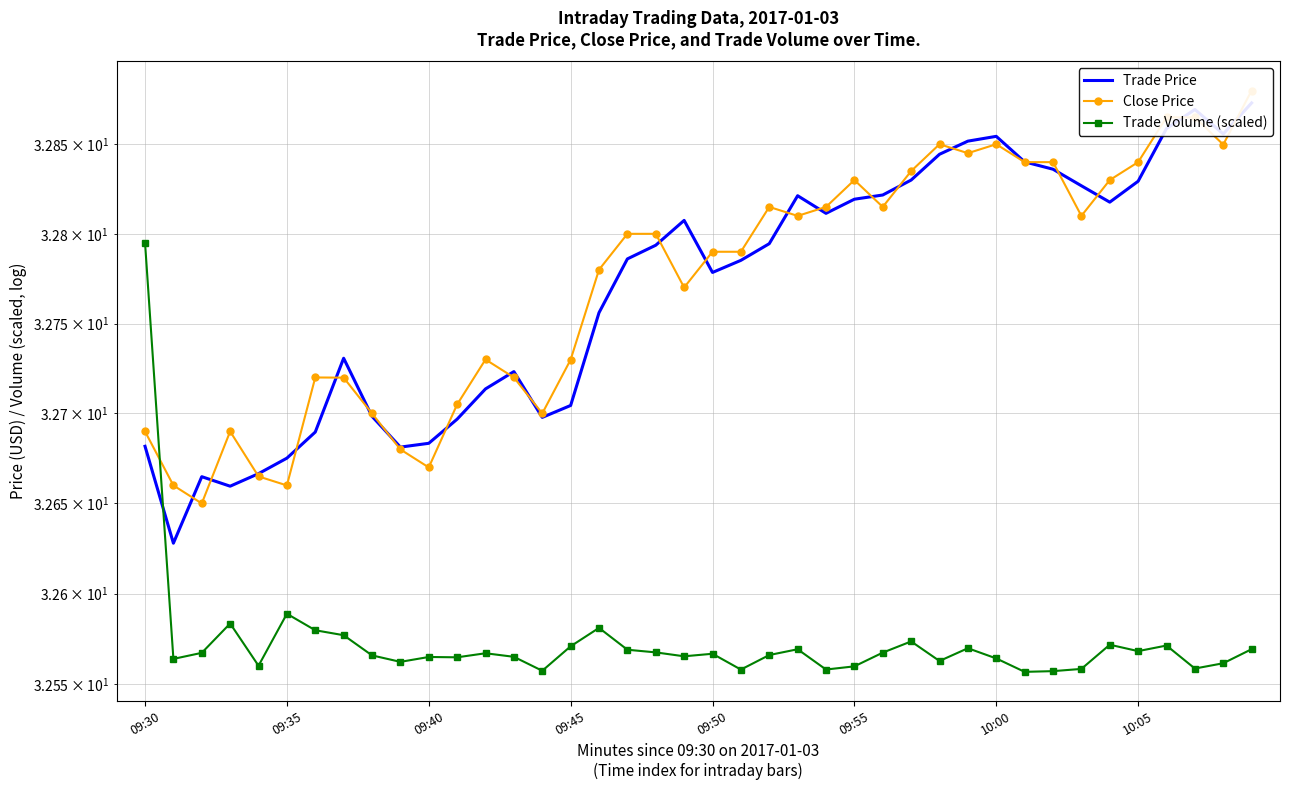

How many intersections are there between Trade Volume (scaled) and Close Price?

1